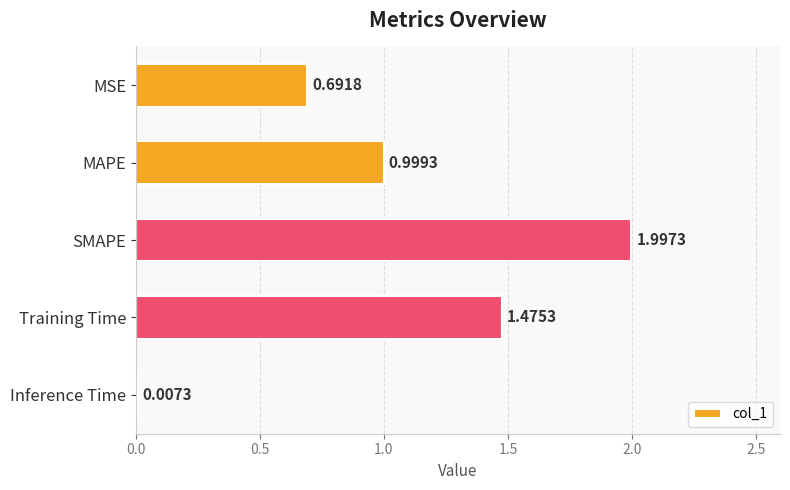

At which label is the value closest to 1?

MAPE